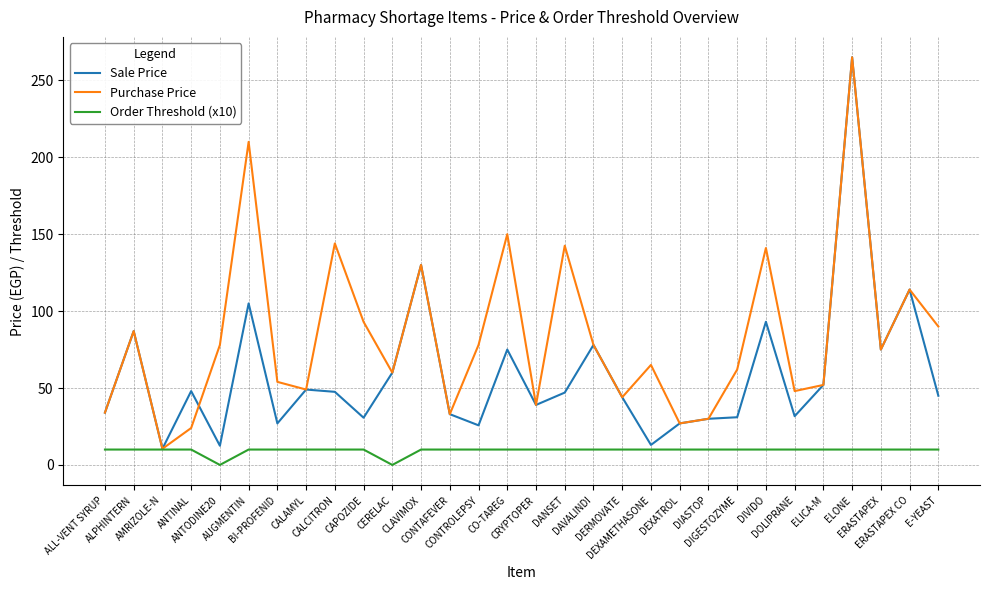

What position from the left is DERMOVATE?

19